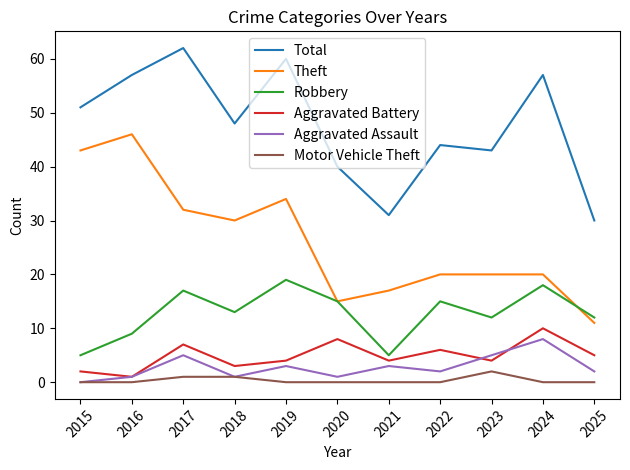

What is the maximum value shown in the chart?

62